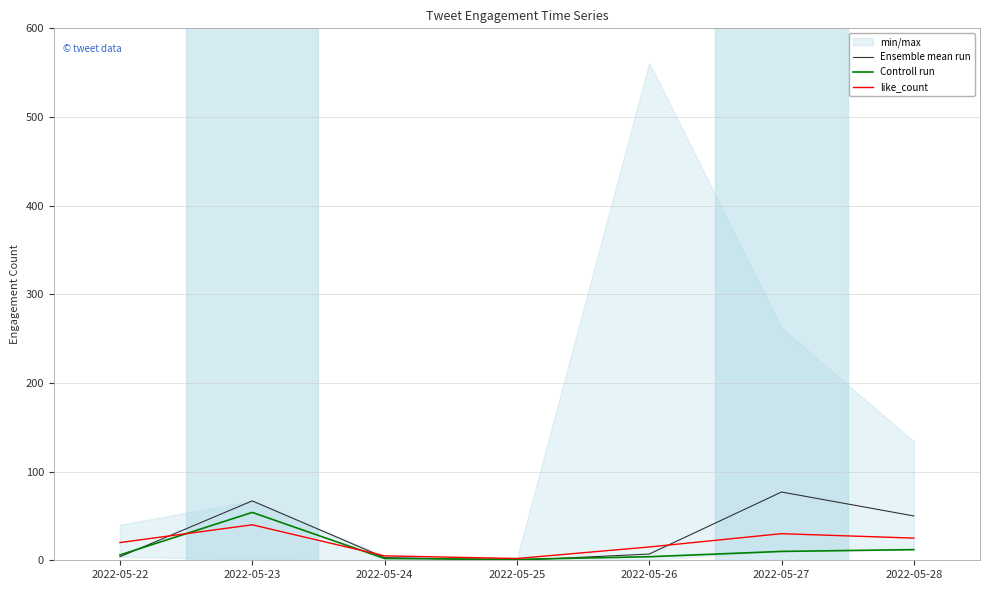

At which label does Ensemble mean run first exceed 7?

2022-05-23